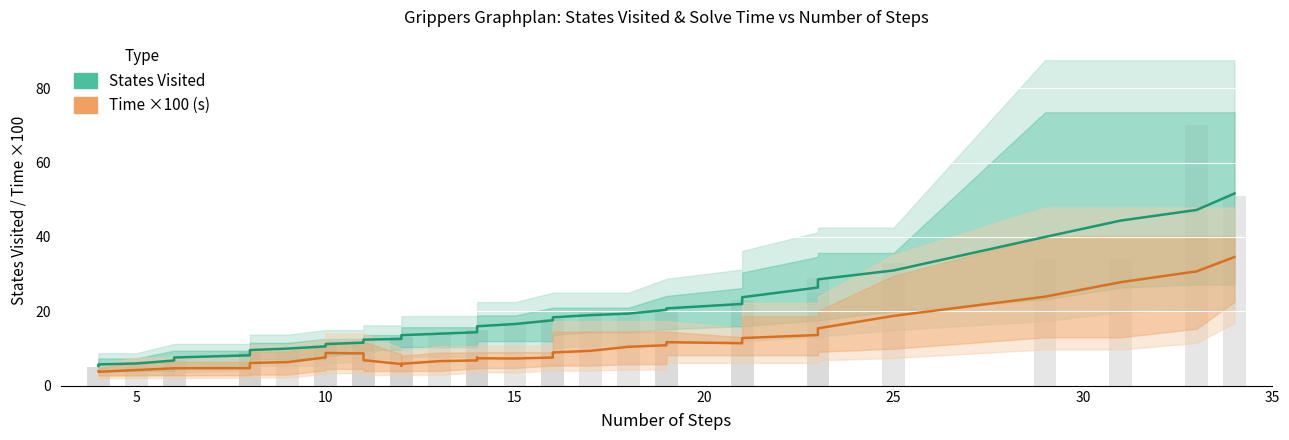

Which series has the largest range (max minus min)?

States Visited